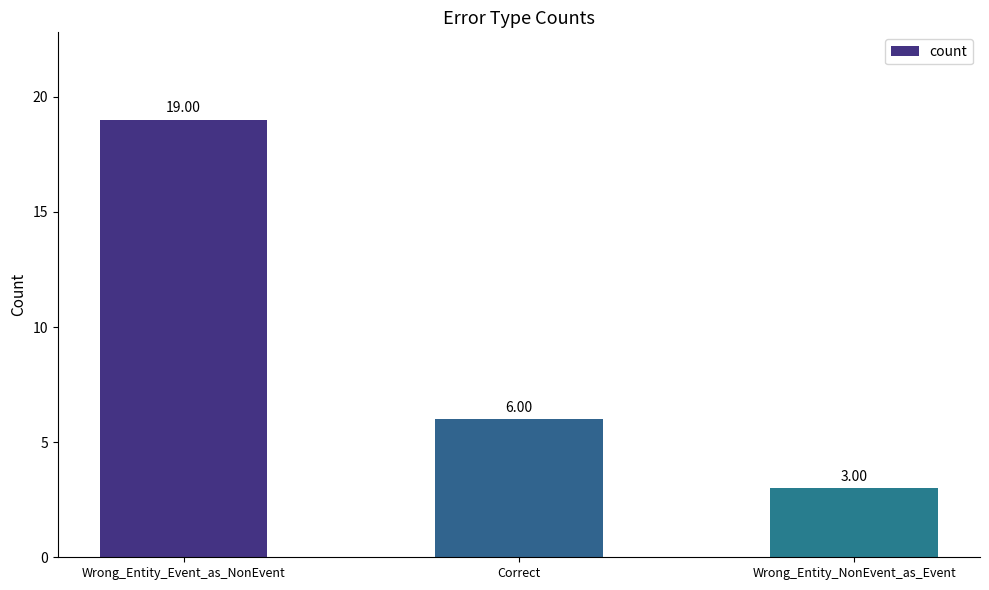

The chart shows a value of 10 at Correct. True or false?

False